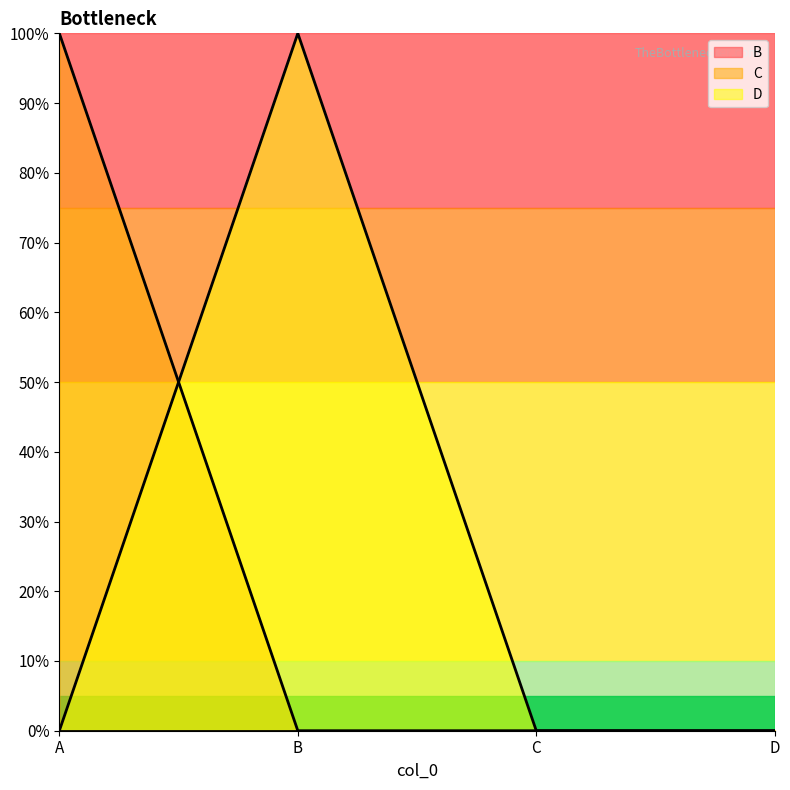

Reading left to right, transcribe all the data shown in this chart.

C: 1	0	0	0
D: 0	1	0	0